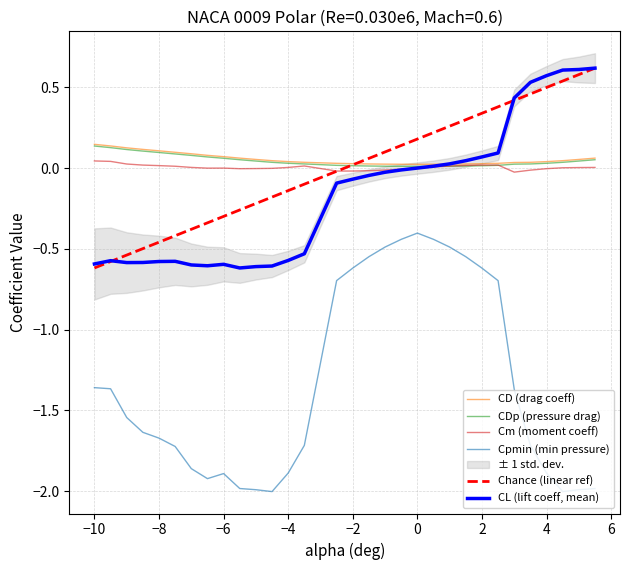

True or false: CL (lift coeff, mean) has more than 1 points higher than both neighbors.

True